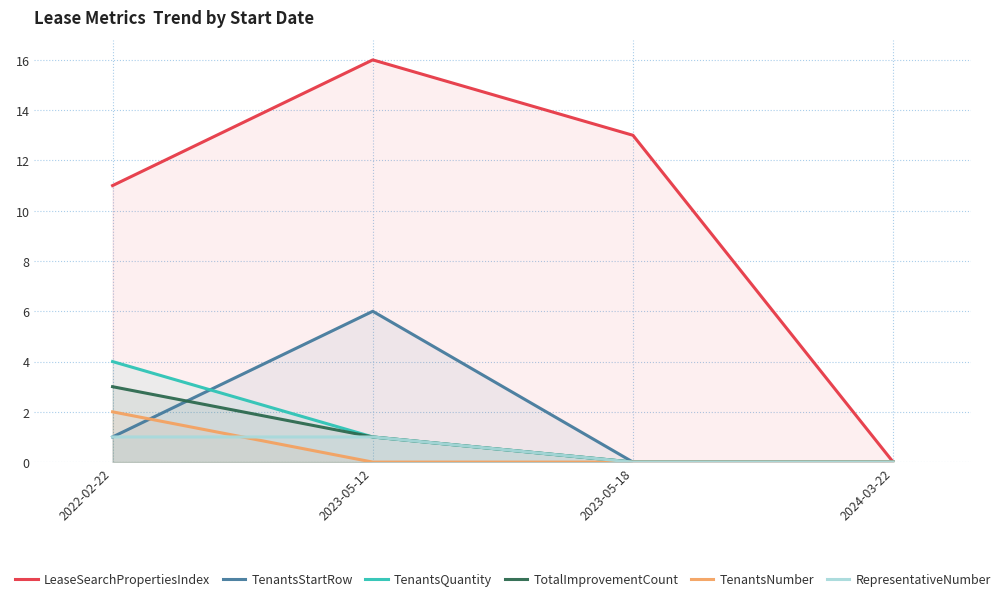

Which category has the highest value across all series?

2023-05-12